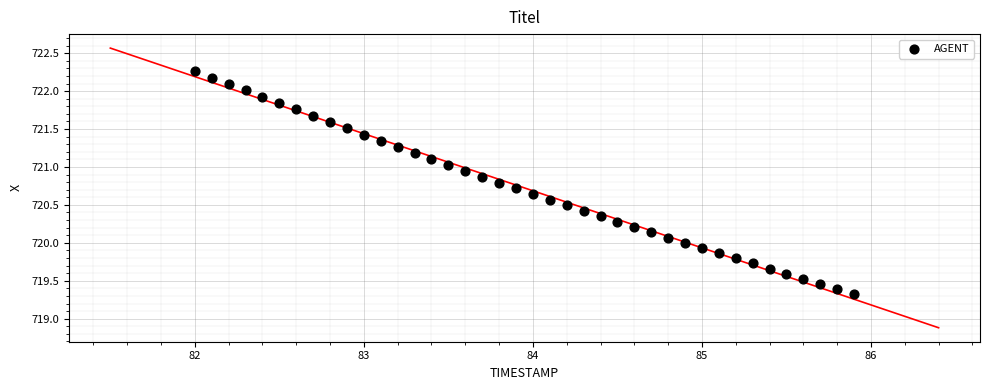

What is the range of Y values (max minus min)?

2.9